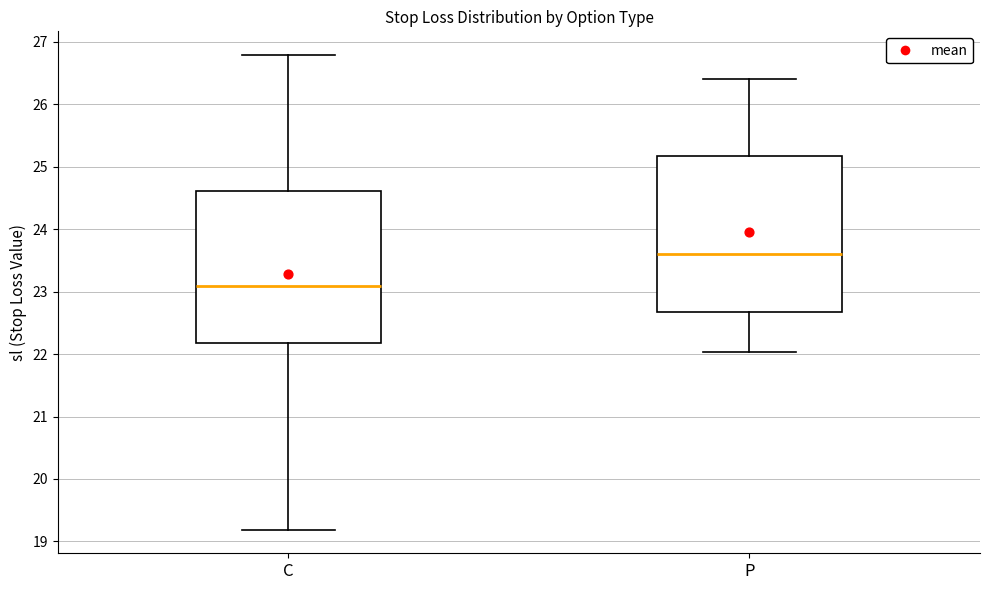

Which box has the highest median line?

P